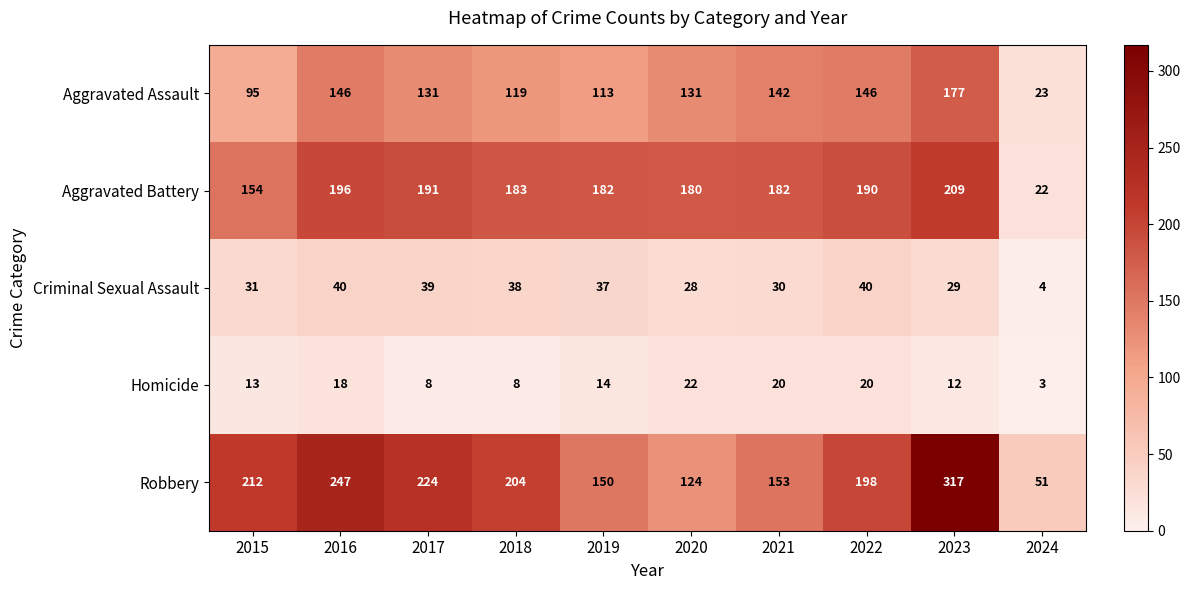

What is the difference between the maximum and minimum values in the Robbery series?

266